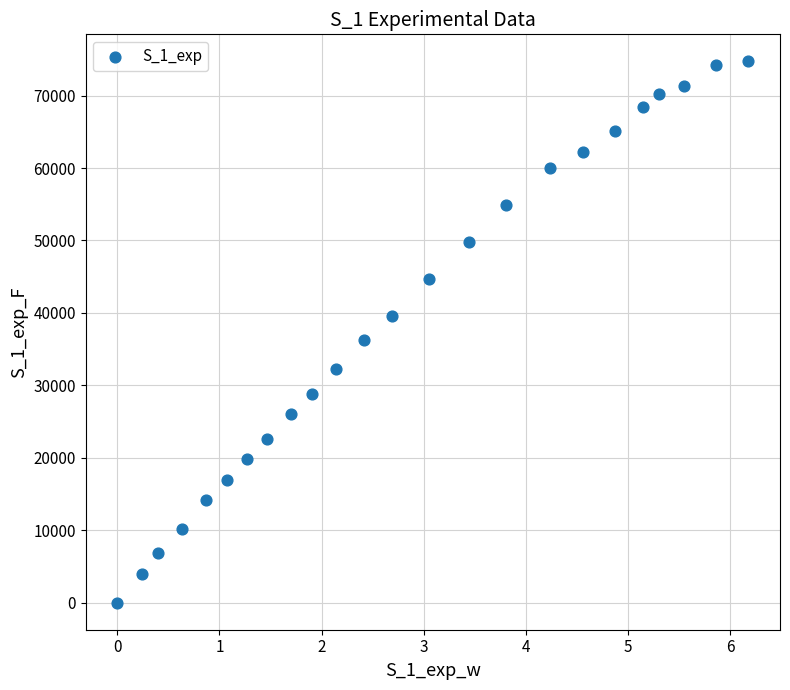

What is the range of X values (max minus min)?

6.2